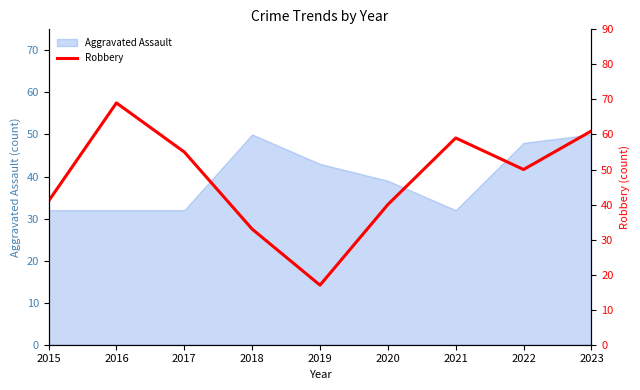

The Aggravated Assault series shows 39 at 2020. True or false?

True